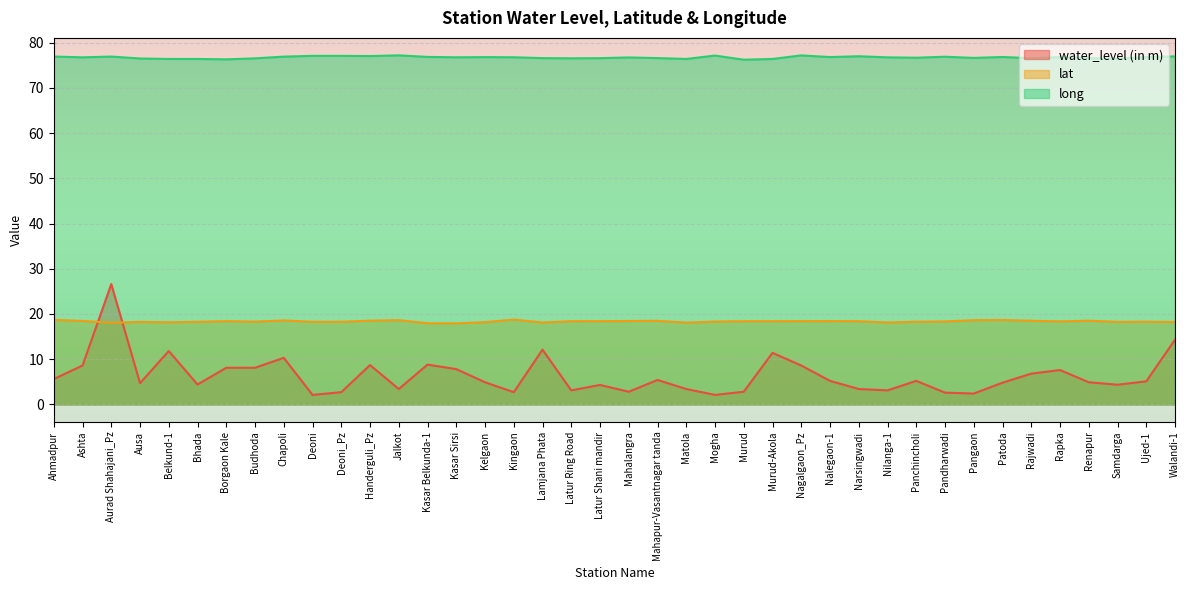

What is the average value of the water_level (in m) series?

6.4